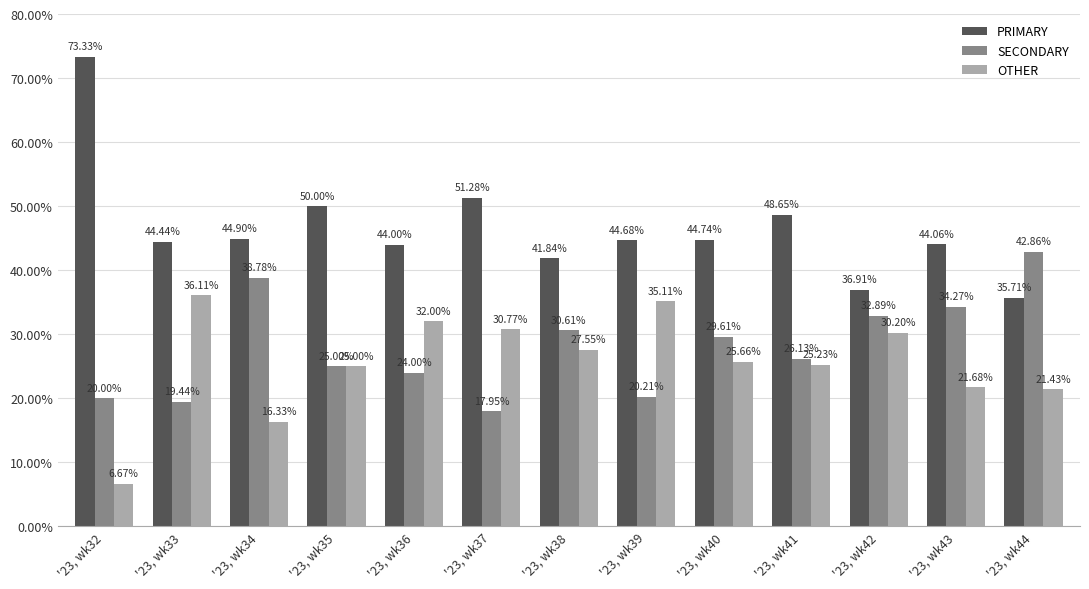

How many values in the SECONDARY series exceed 26?

7